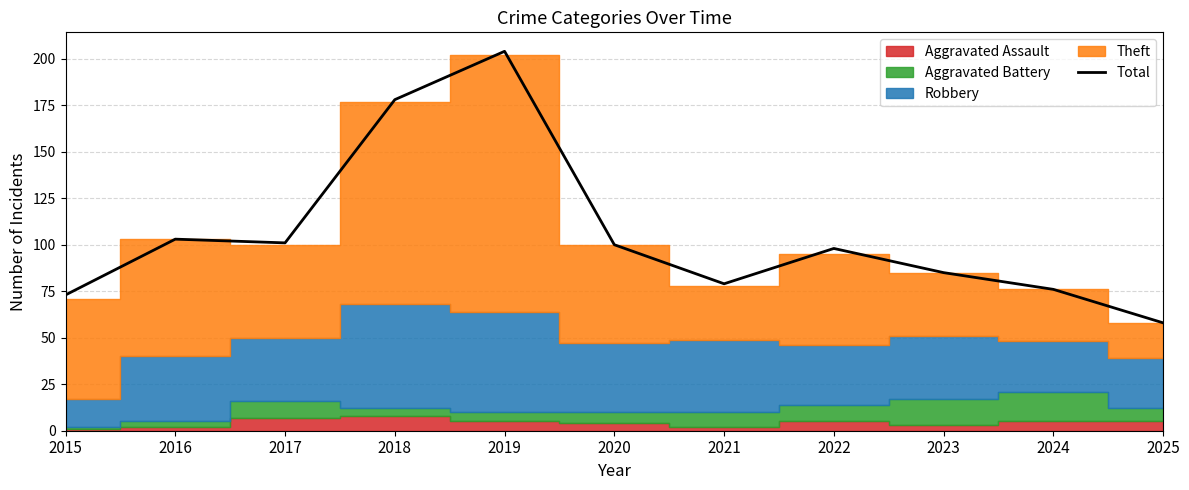

Reading right to left, transcribe all the data shown in this chart.

58	76	85	98	79	100	204	178	101	103	73